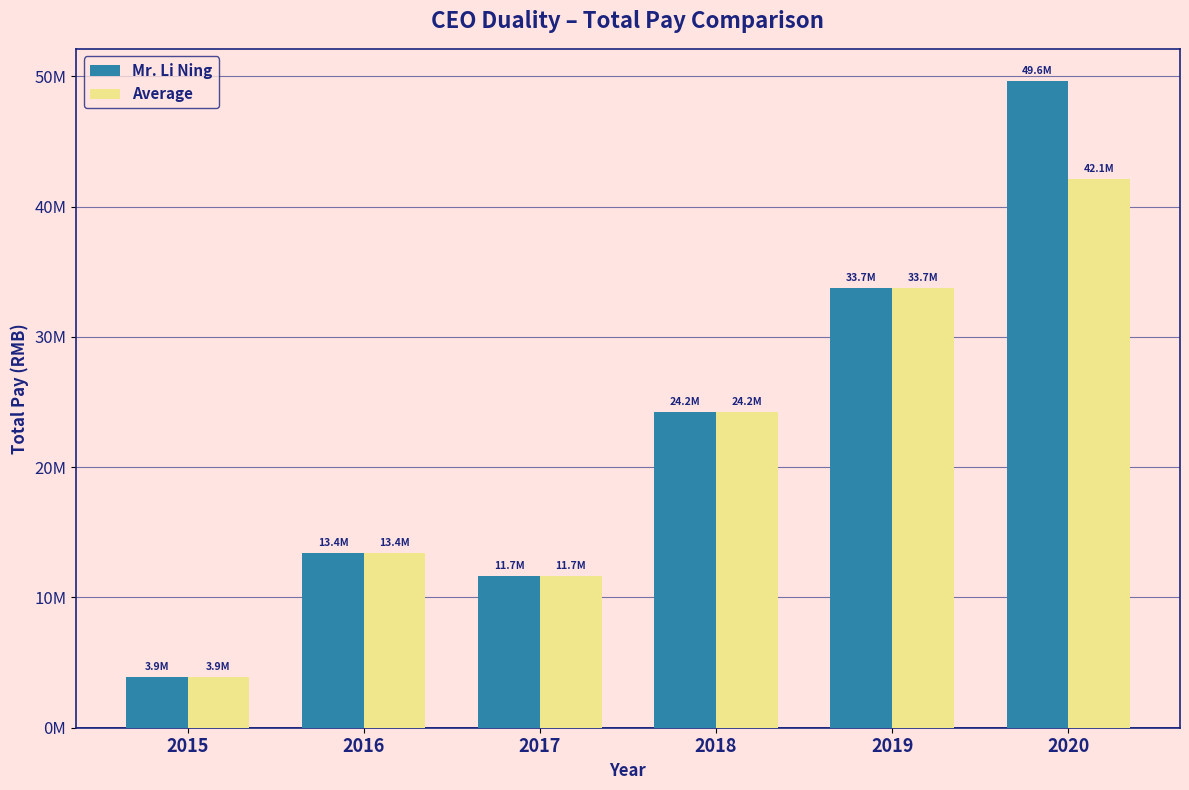

Which series has the largest total across all categories?

Mr. Li Ning